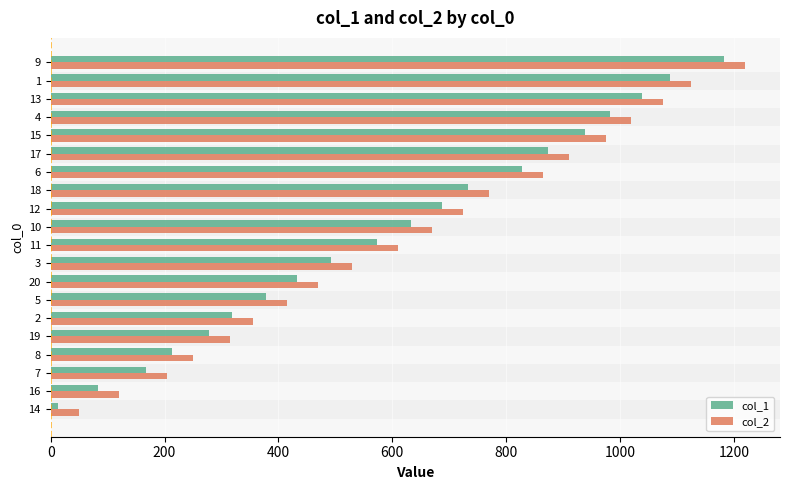

What is the difference between the highest and lowest values at 11?

37